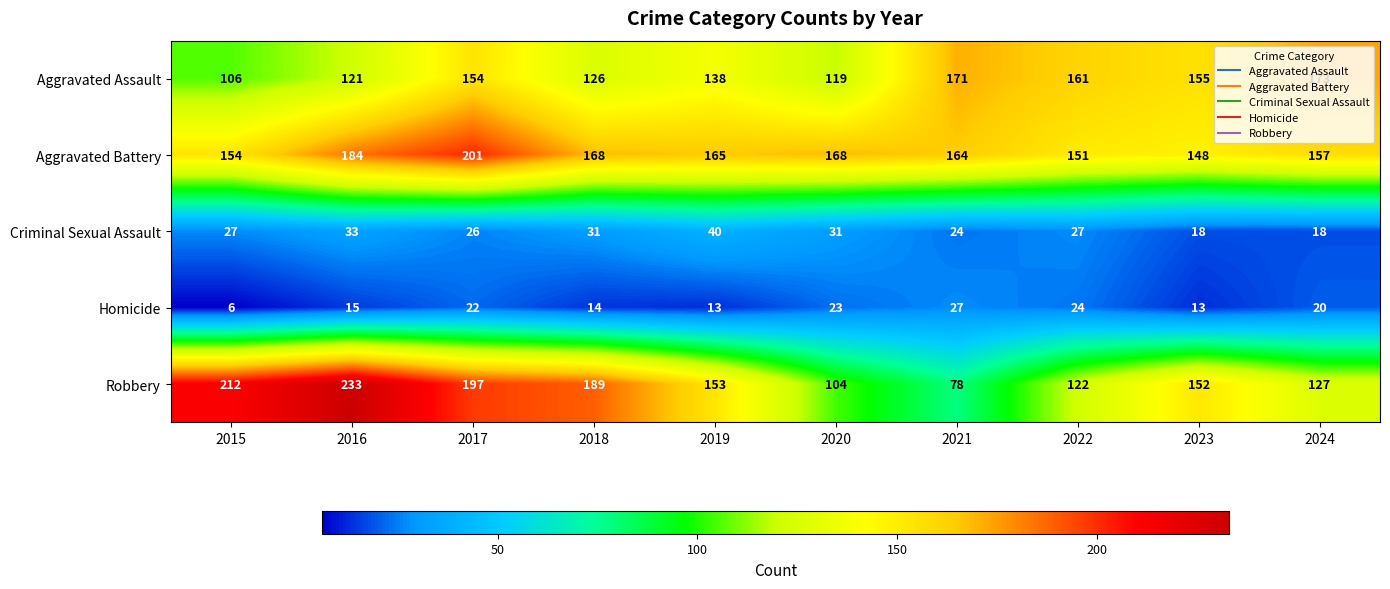

What is the difference between the highest and lowest values at 2021?

147